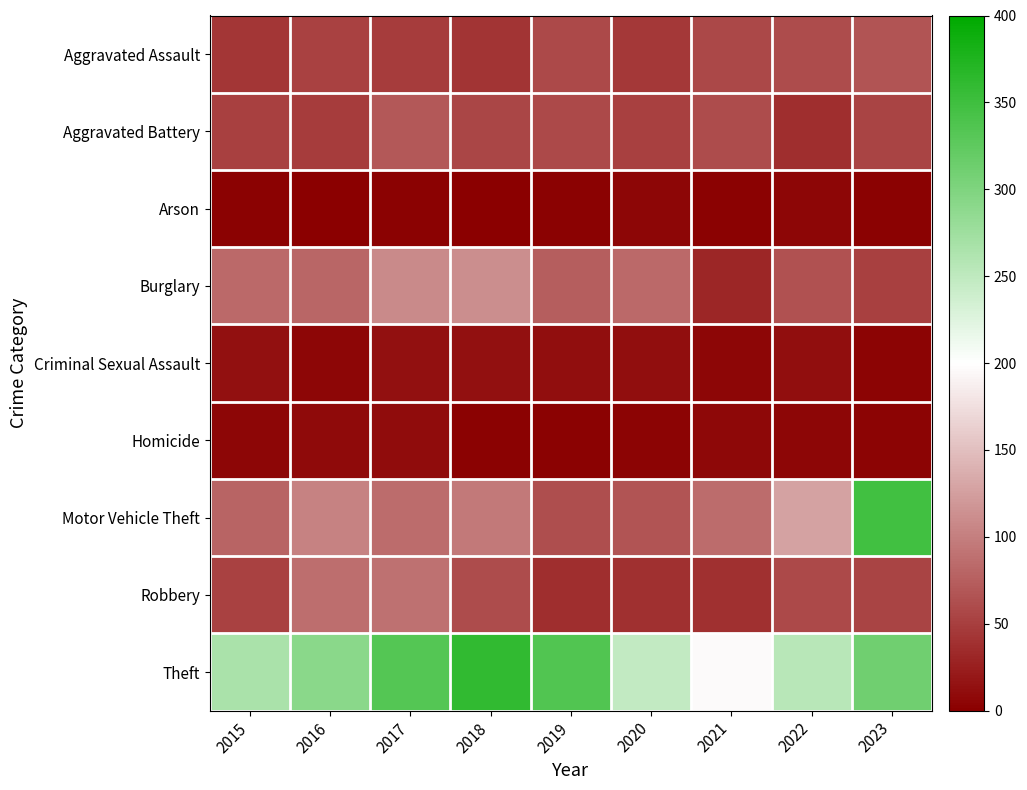

Count the number of data series in this chart.

9